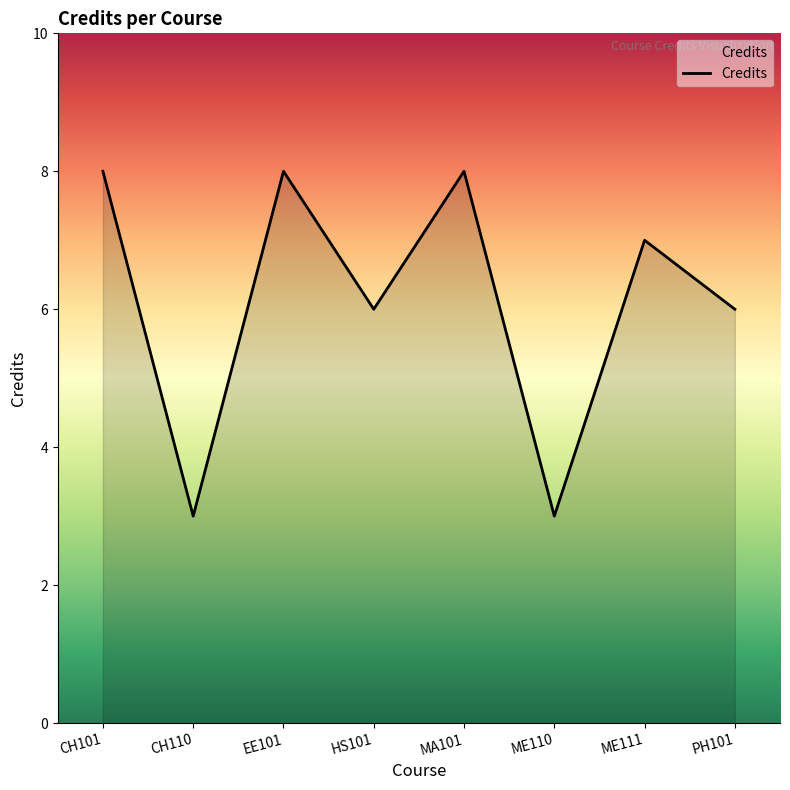

Reading left to right, list all the values displayed in this chart.

8	3	8	6	8	3	7	6